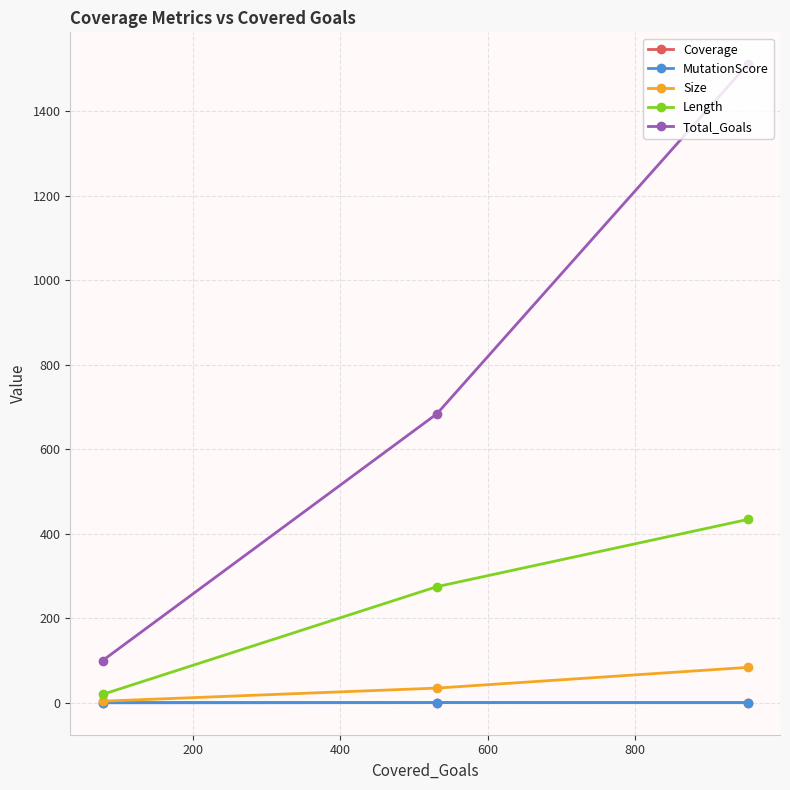

Which series has the largest total across all categories?

Total_Goals